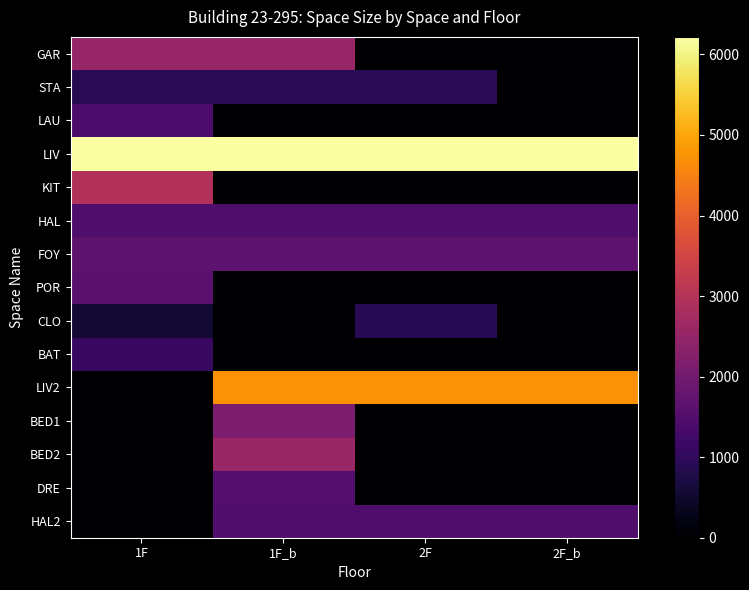

List the series in order of their peak value, lowest first.

CLO, STA, BAT, LAU, HAL, HAL2, DRE, POR, FOY, BED1, GAR, BED2, KIT, LIV2, LIV